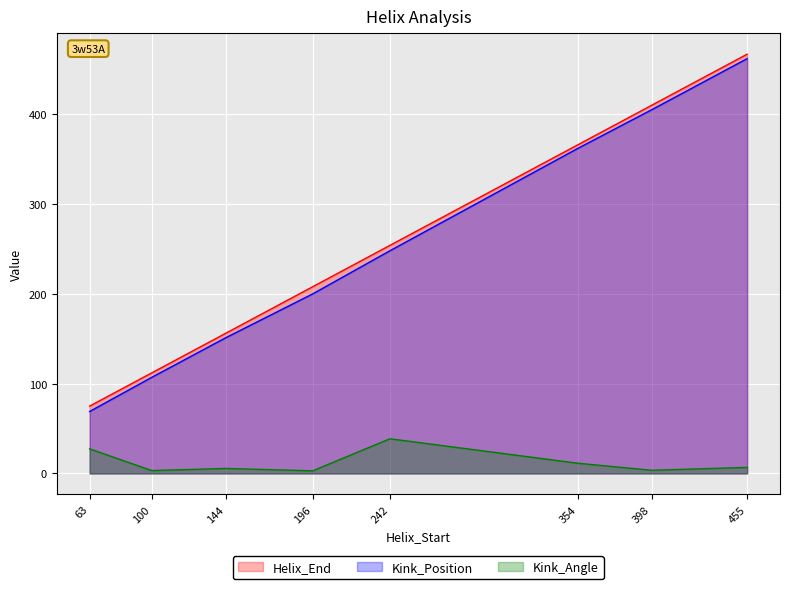

How many values in the Kink_Angle series are below 6?

4